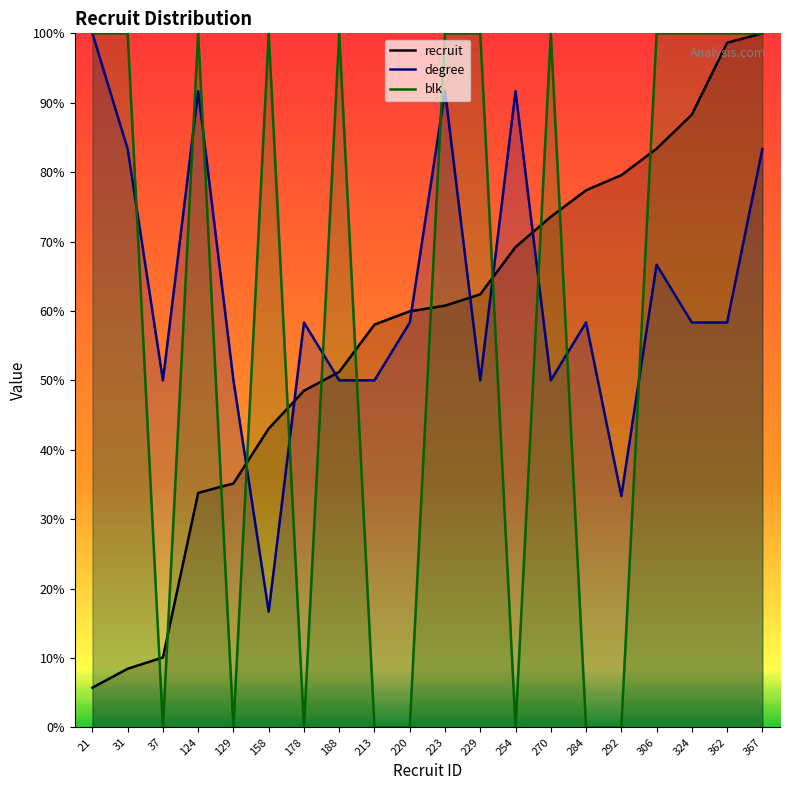

What are all the series names shown in the legend?

recruit, degree, blk